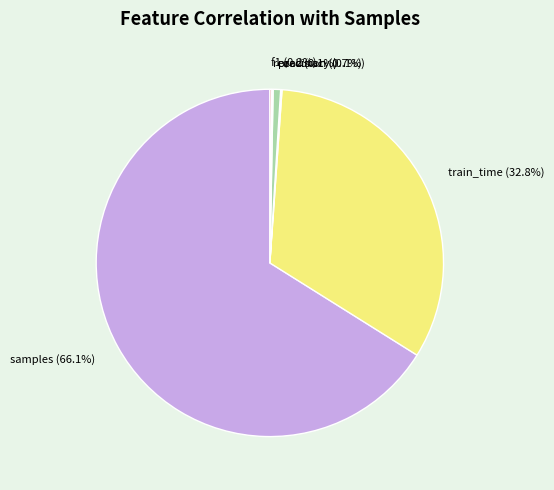

Which slice is the largest?

samples